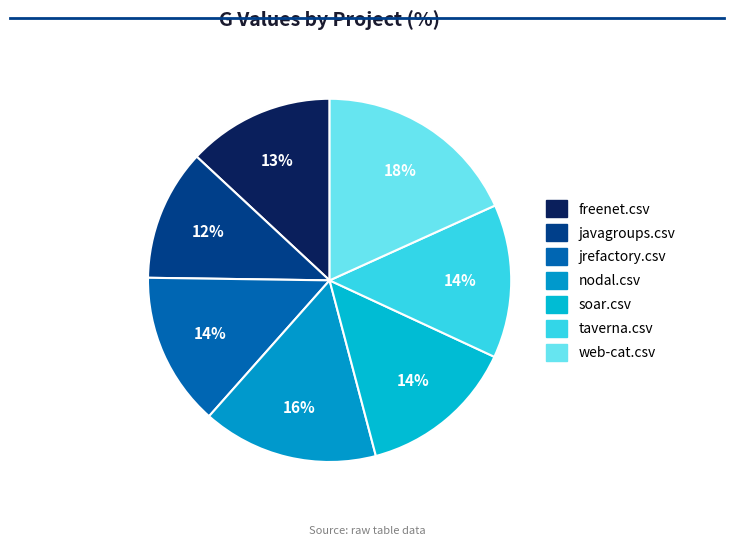

Count the number of slices in the pie.

7